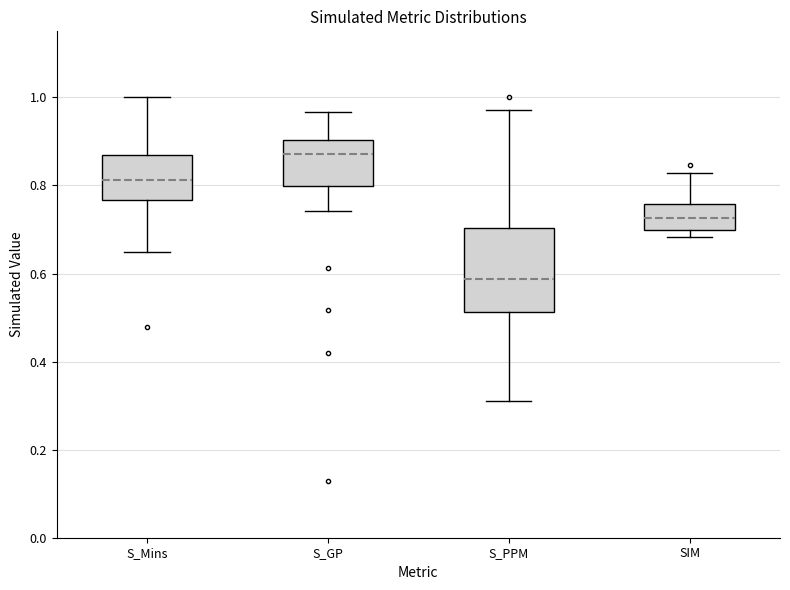

Reading left to right, read every box against the y-axis: the position of its median line, the range the box covers, and the ends of its whiskers. The values are not printed on the chart, so give them approximately, as read against the axis.

S_Mins: median 0.82, box 0.76 to 0.86, whiskers 0.64 to 1.00
S_GP: median 0.88, box 0.80 to 0.90, whiskers 0.74 to 0.96
S_PPM: median 0.58, box 0.52 to 0.70, whiskers 0.30 to 0.98
SIM: median 0.72, box 0.70 to 0.76, whiskers 0.68 to 0.82